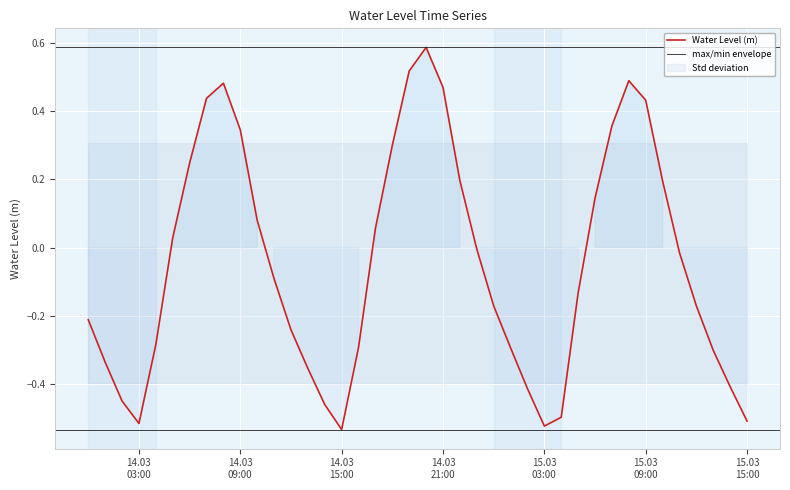

The chart shows a value of -0.5 at 14.03 03:00. True or false?

True